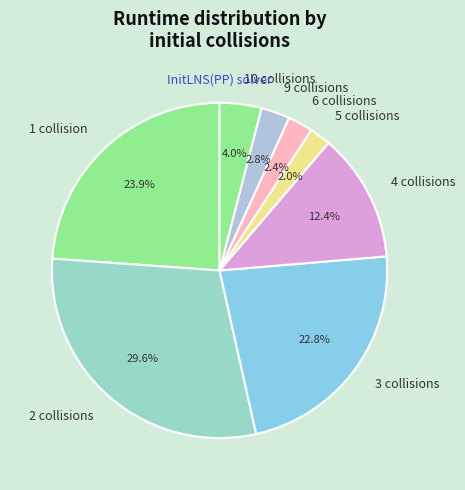

Which slice is the largest?

2 collisions